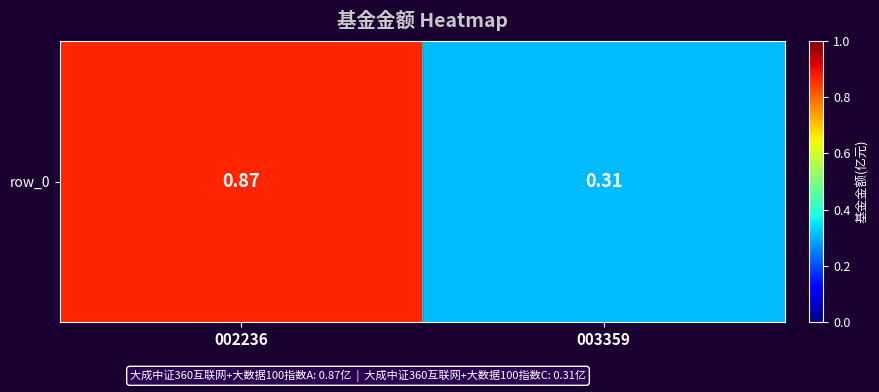

Reading left to right, transcribe all the data shown in this chart.

002236=0.9	003359=0.3